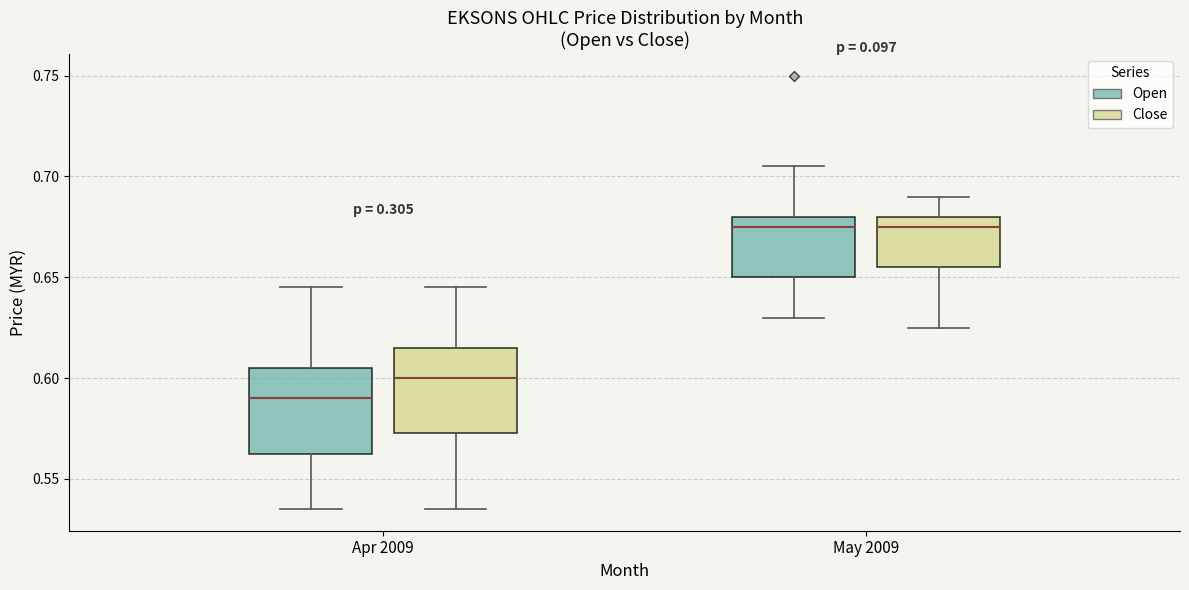

Reading left to right, read every box against the y-axis: the position of its median line, the range the box covers, and the ends of its whiskers. The values are not printed on the chart, so give them approximately, as read against the axis.

Apr 2009 (Open): median 0.590, box 0.565 to 0.605, whiskers 0.535 to 0.645
Apr 2009 (Close): median 0.600, box 0.575 to 0.615, whiskers 0.535 to 0.645
May 2009 (Open): median 0.675, box 0.650 to 0.680, whiskers 0.630 to 0.705
May 2009 (Close): median 0.675, box 0.655 to 0.680, whiskers 0.625 to 0.690